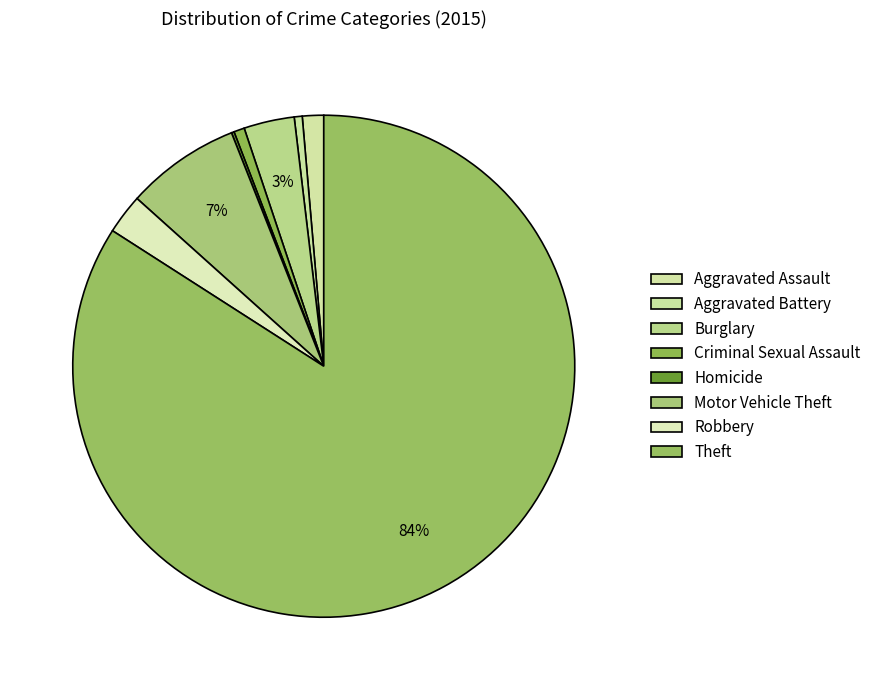

Which category has the smallest portion of the pie?

Homicide